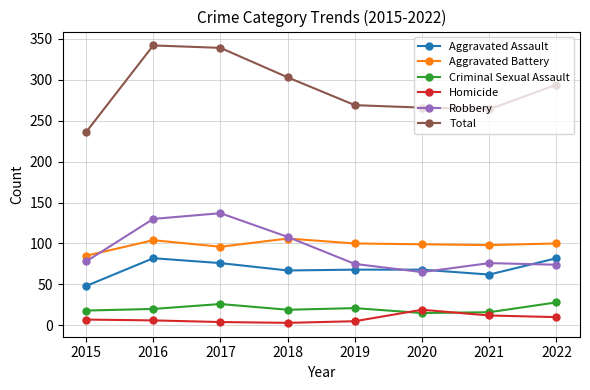

Count the number of data series in this chart.

6